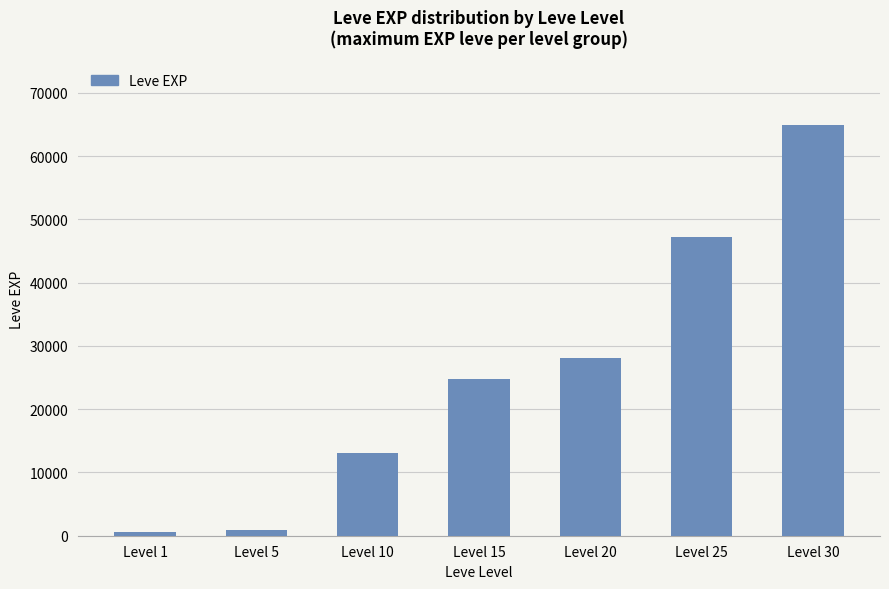

Is it true that the value at Level 25 is 83834?

False